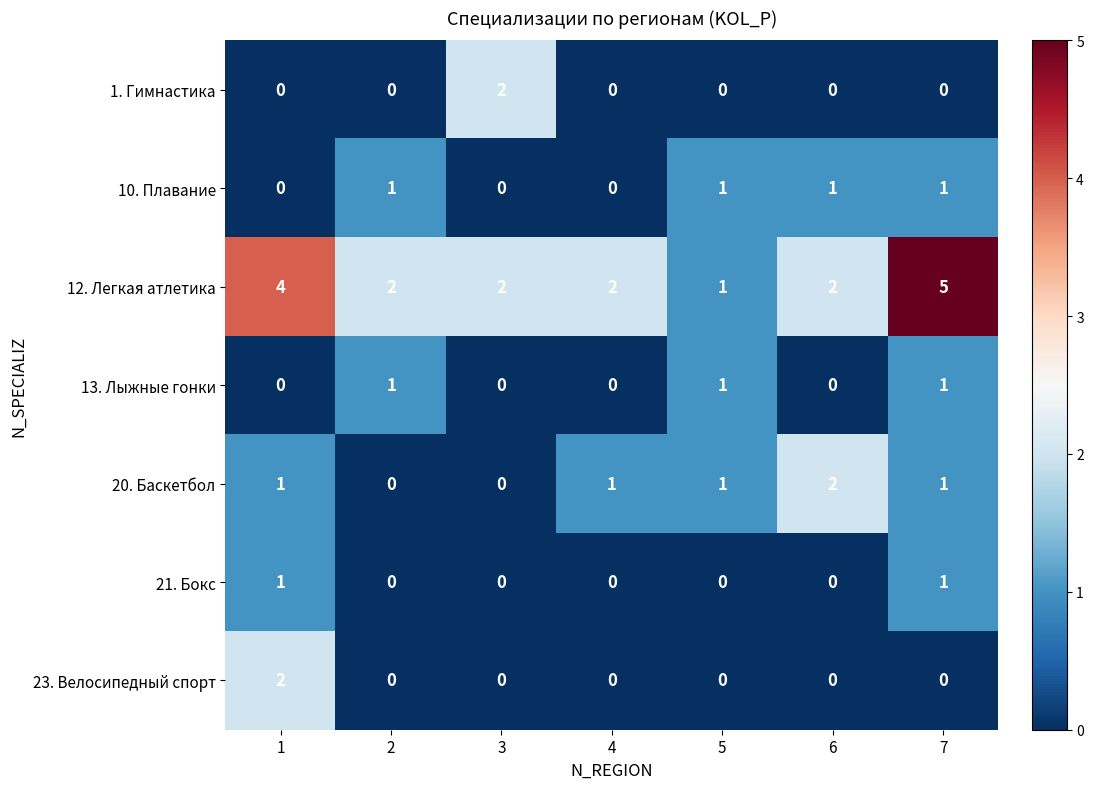

Which series has the largest total across all categories?

12. Легкая атлетика